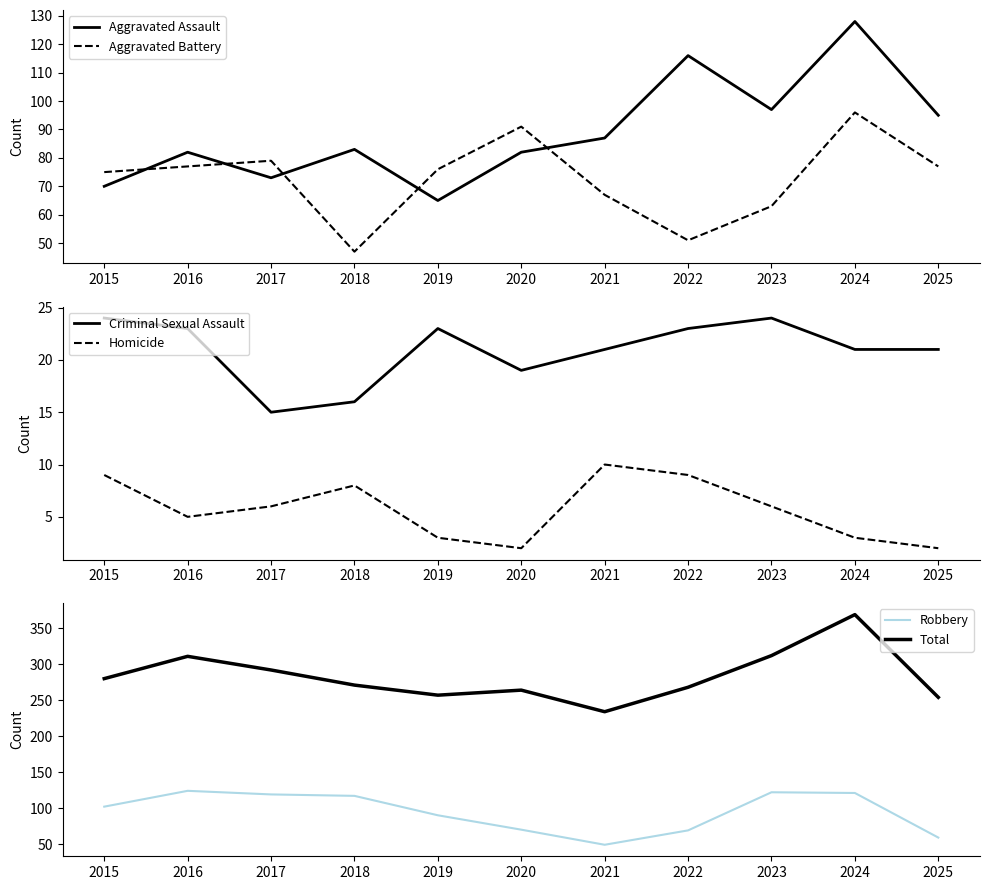

True or false: Aggravated Battery and Robbery cross at least once.

True